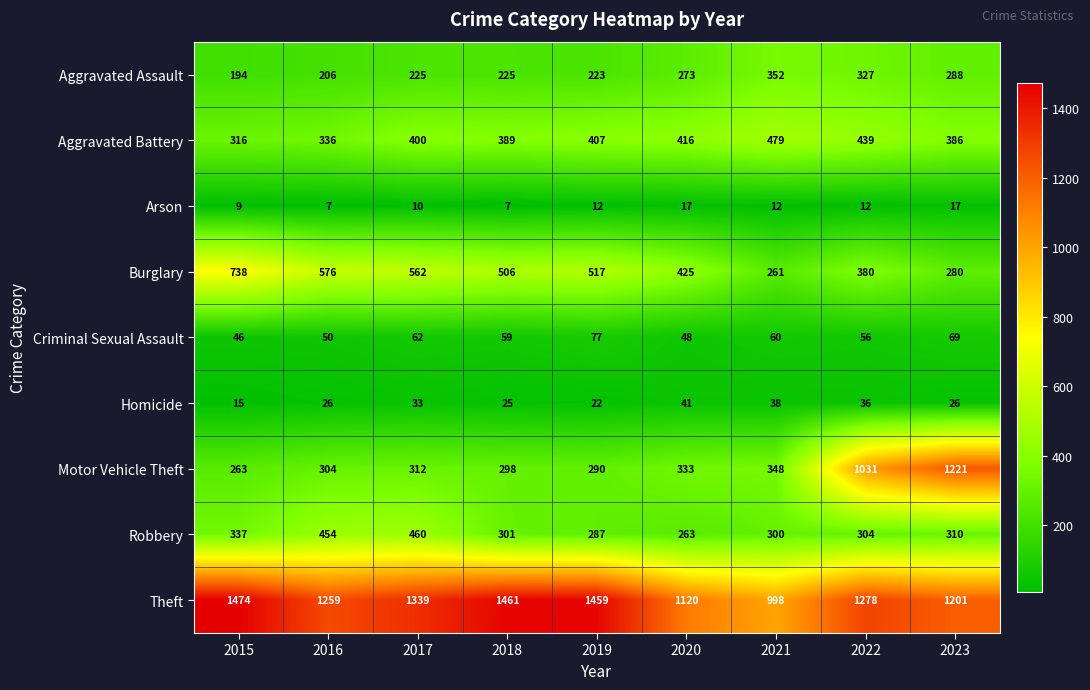

At 2015, list the series in order from smallest to largest.

Arson, Homicide, Criminal Sexual Assault, Aggravated Assault, Motor Vehicle Theft, Aggravated Battery, Robbery, Burglary, Theft